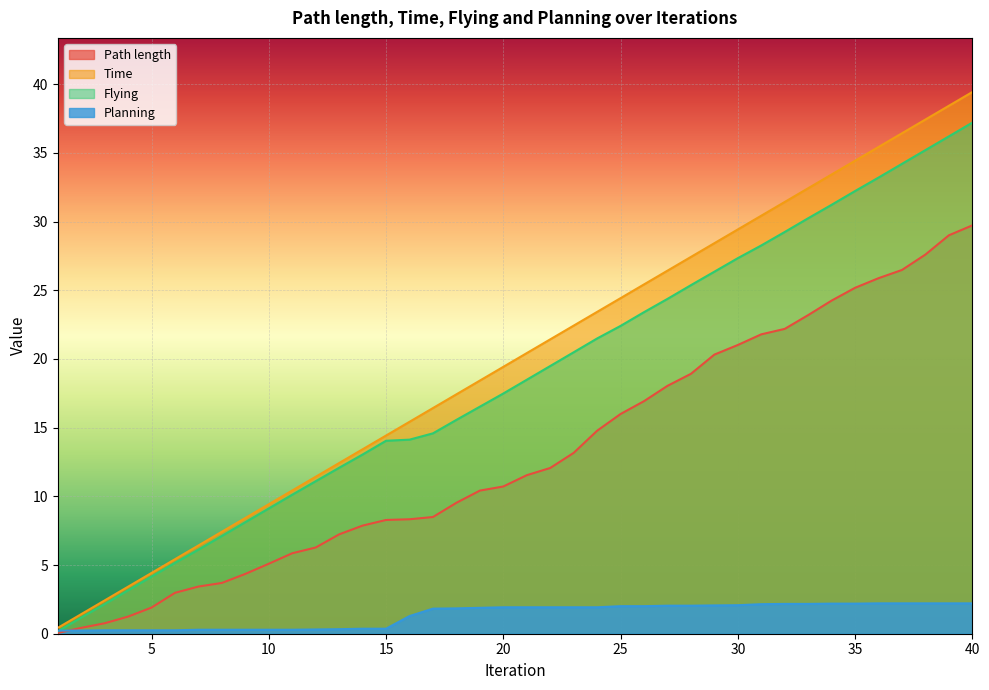

What are all the series names shown in the legend?

Path length, Time, Flying, Planning